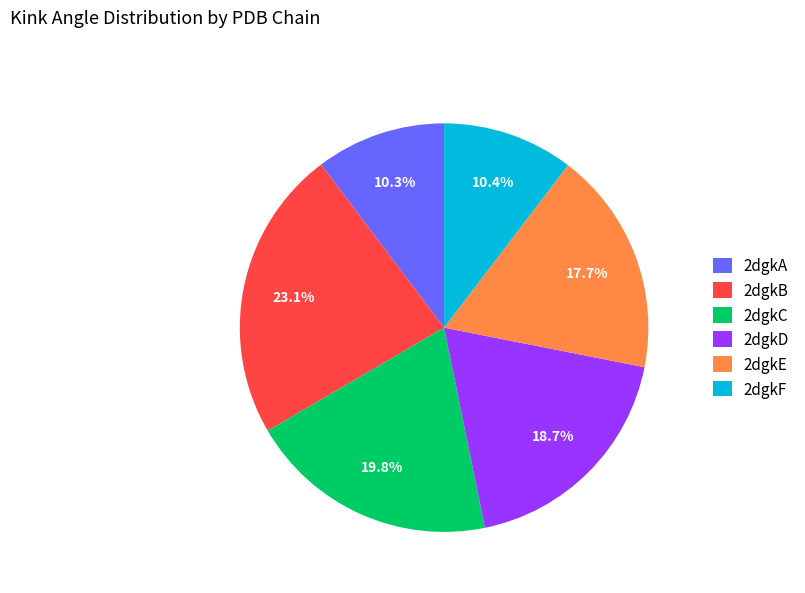

To the nearest percent, what is the average slice percentage?

17%